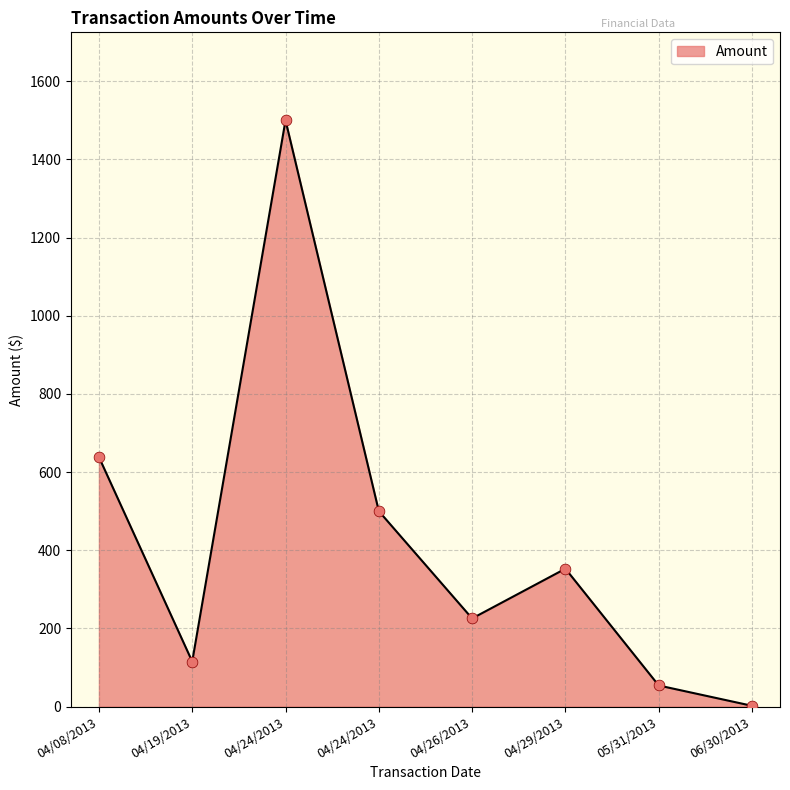

Count the number of categories in the chart.

8